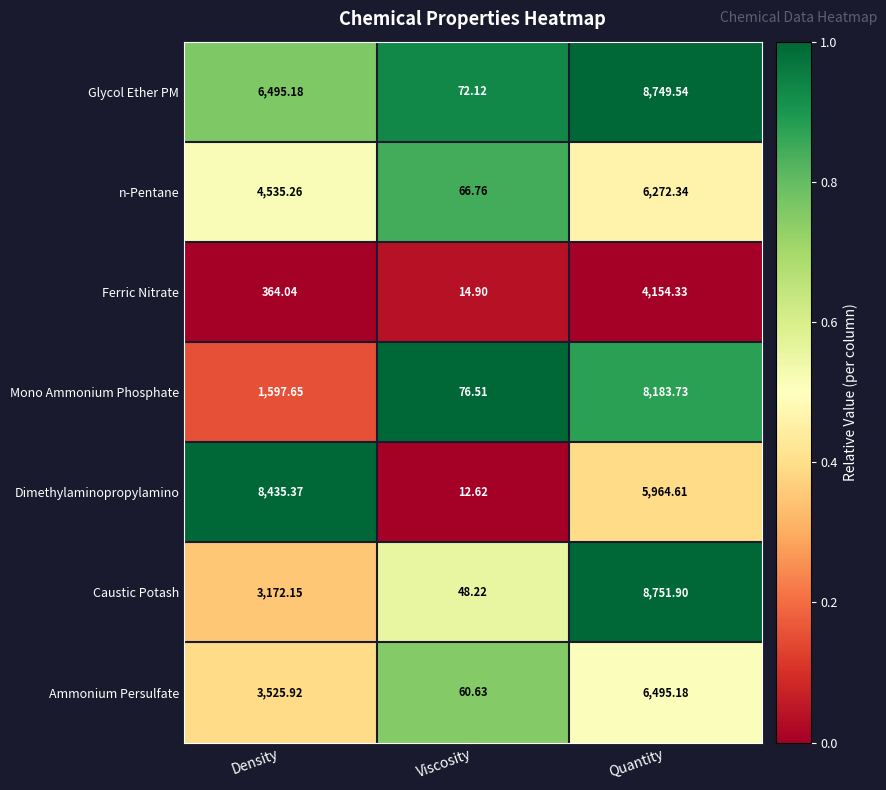

Which category has the highest value across all series?

Quantity